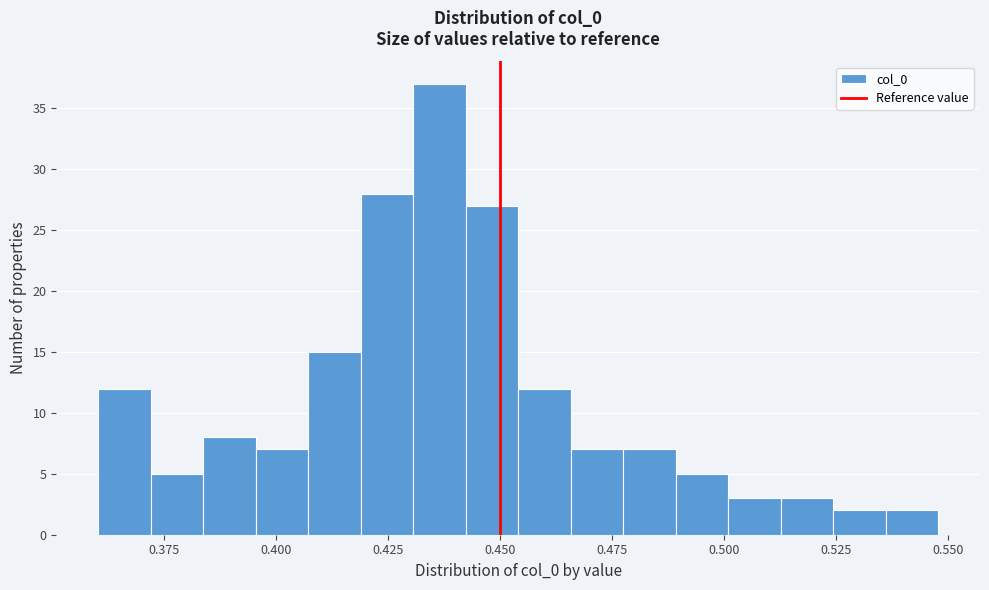

Read against the x-axis, roughly where is the centre of the tallest bar?

0.435